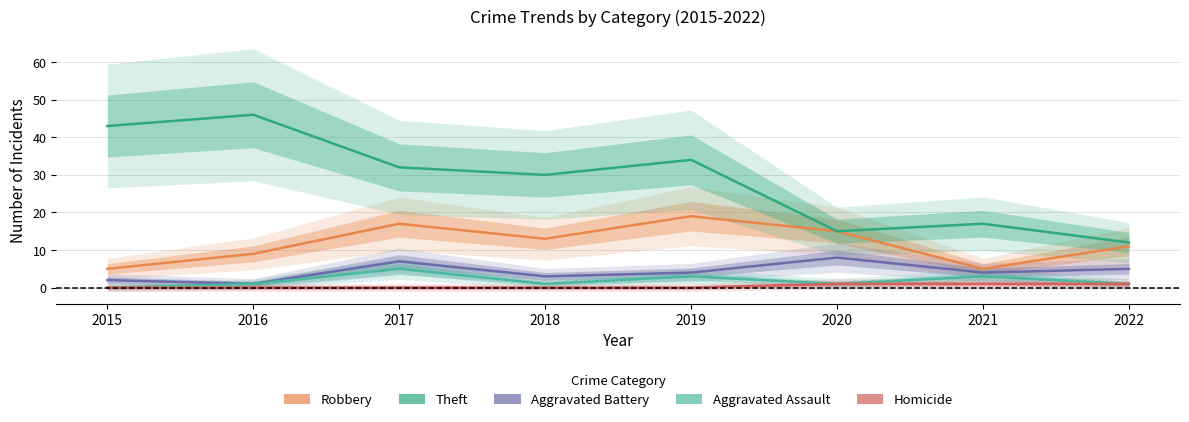

Which series has the largest total across all categories?

Theft